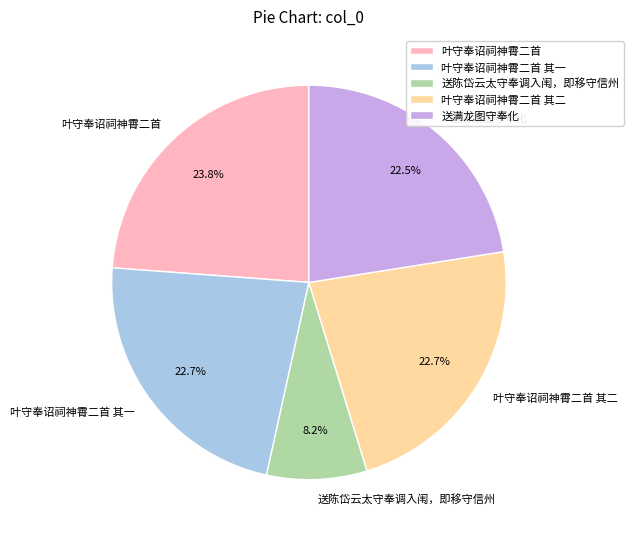

Does any single category account for the majority?

No